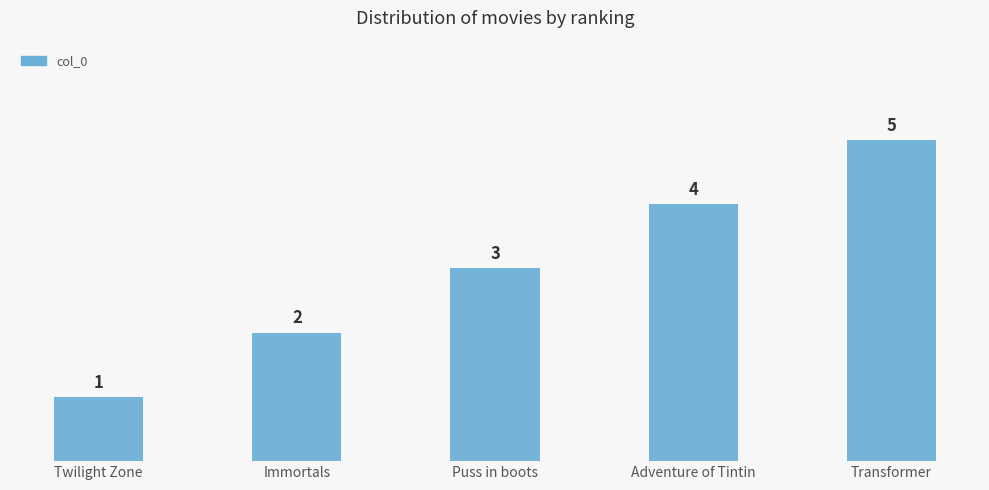

Approximately how many times larger is the value at Transformer compared to Immortals?

2.5